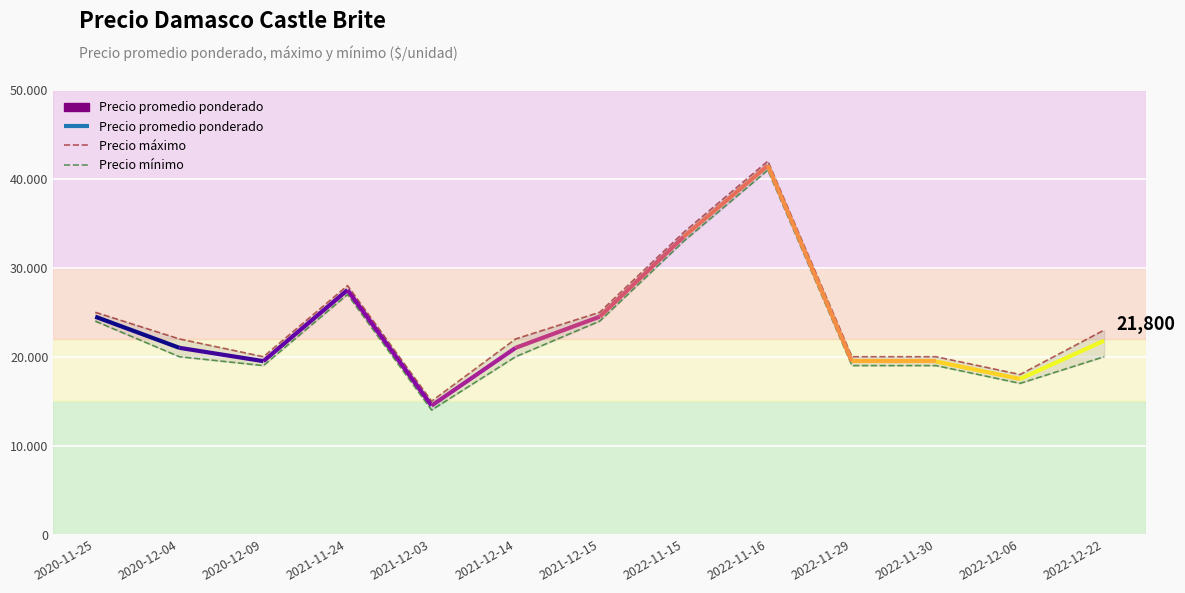

How many lines are shown in the chart?

2